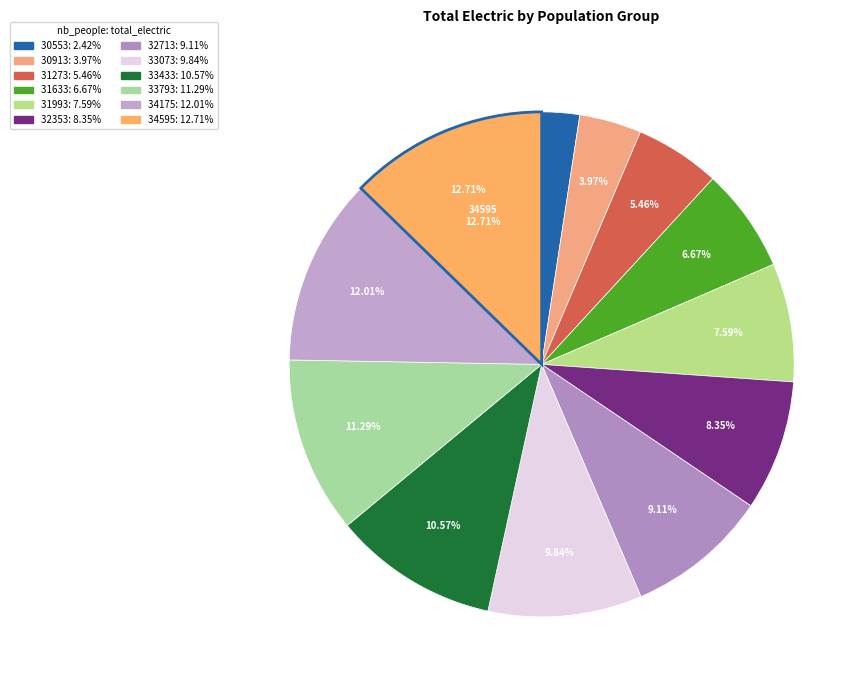

Does any single category account for the majority?

No